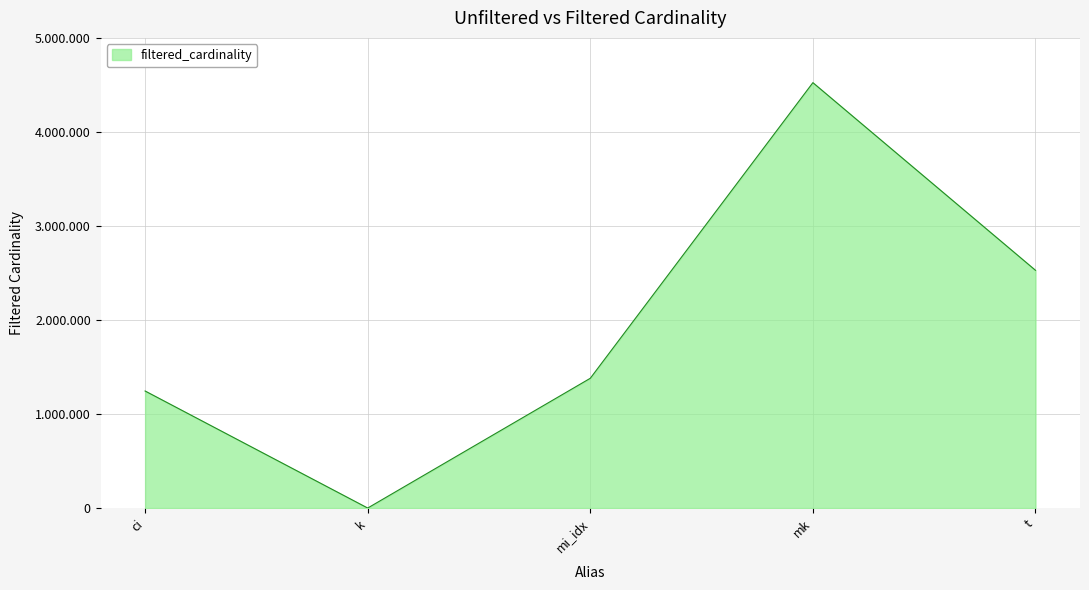

The value at t is 4063830. True or false?

False